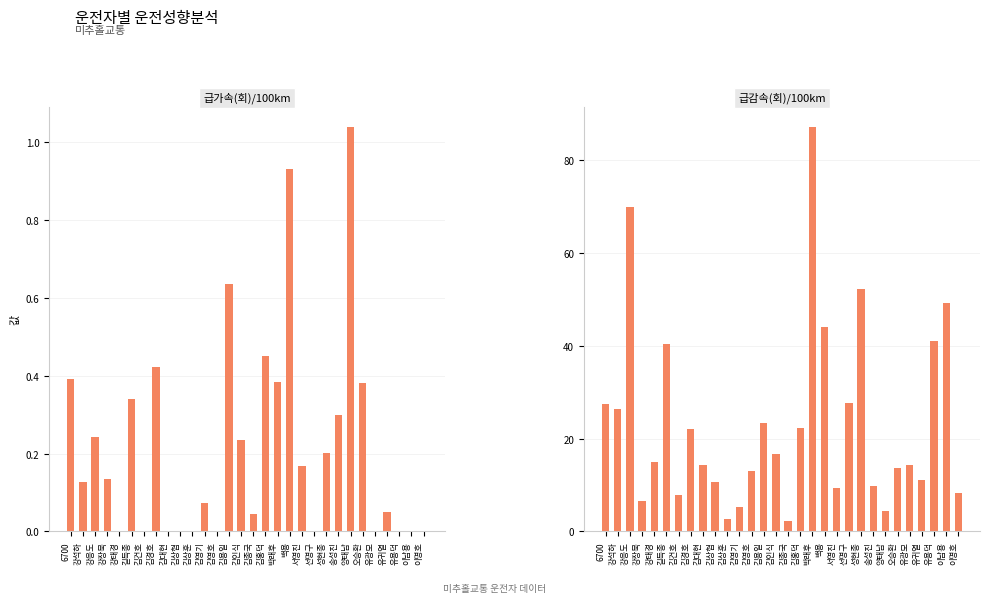

What is the difference between the maximum and minimum values in the 급가속(회)/100km series?

1.0